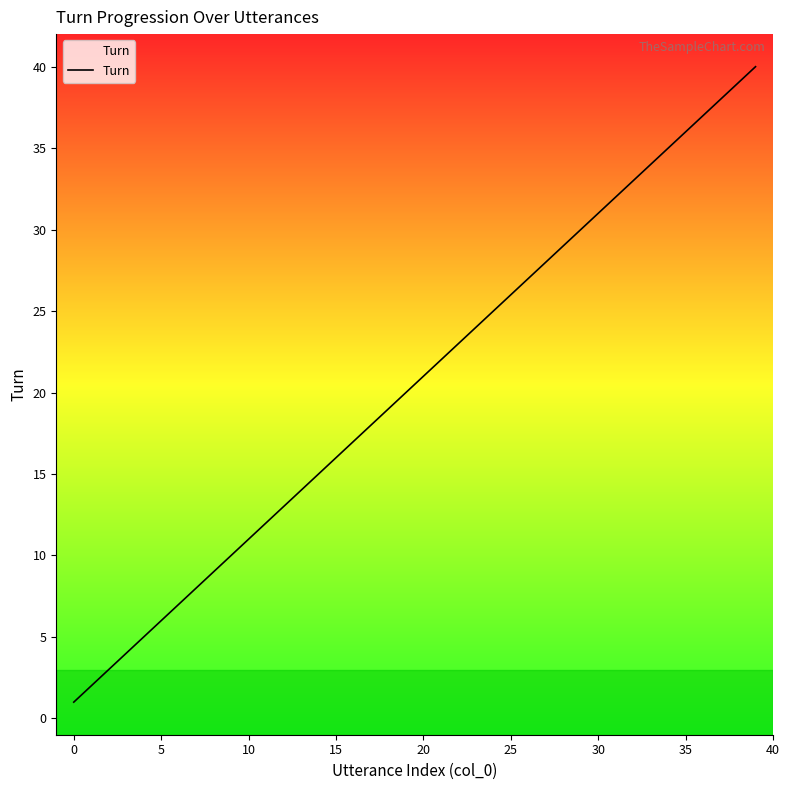

What is the maximum value shown in the chart?

40